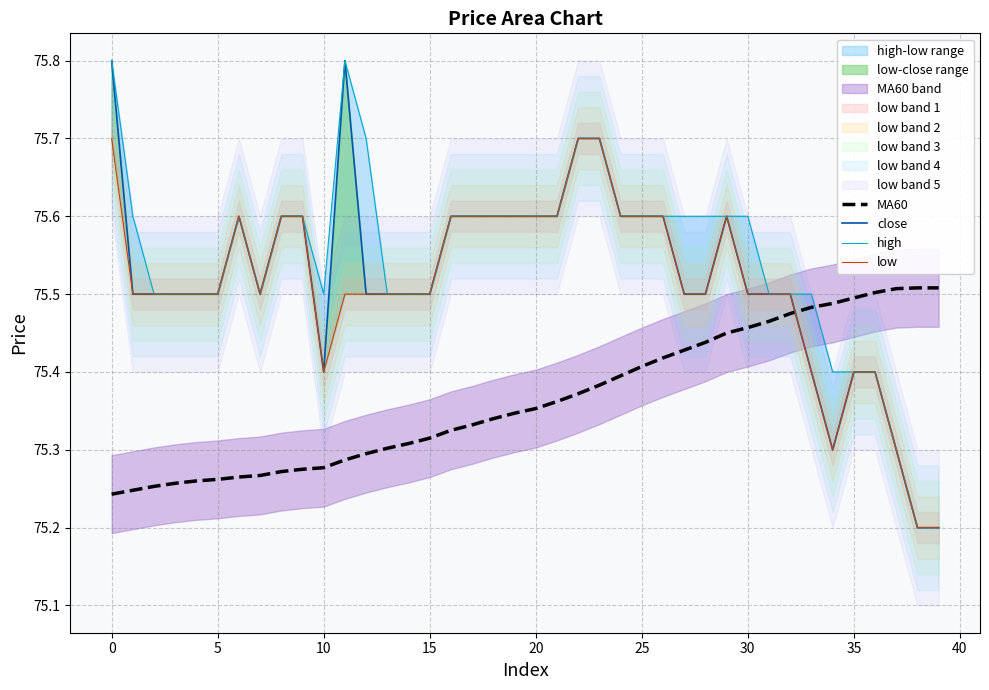

The MA60 series shows 34.6 at 15. True or false?

False